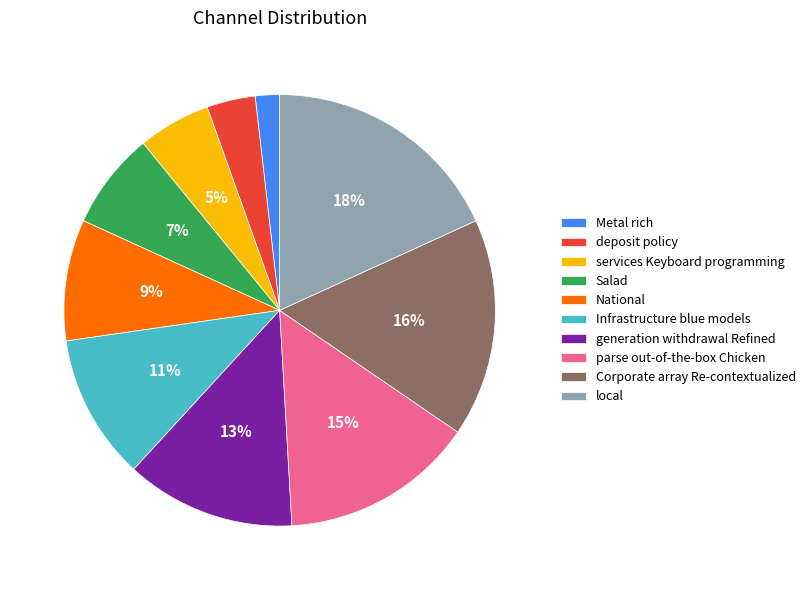

Is it true that generation withdrawal Refined is 13% of the pie?

True